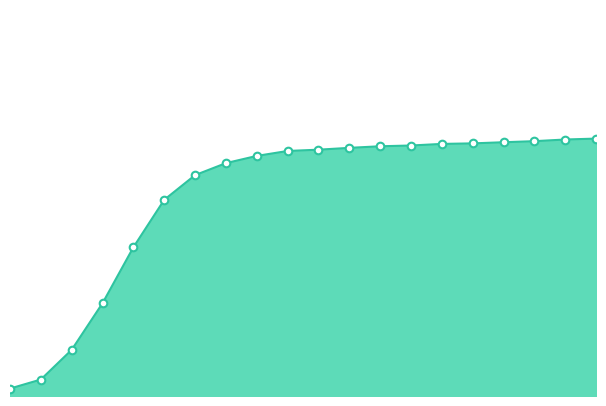

Does the chart have visible grid lines?

No